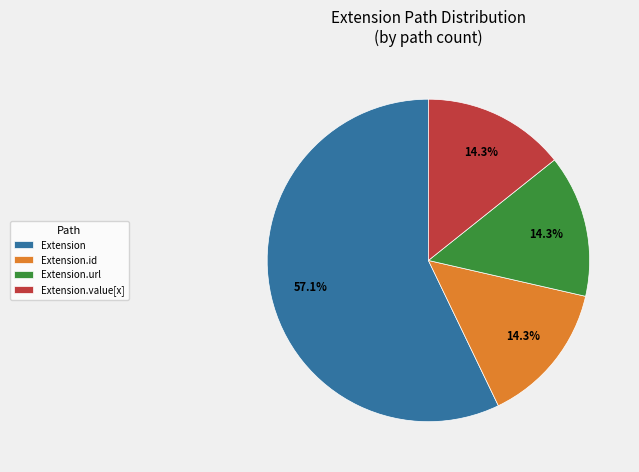

Is there any slice that represents more than half of the pie?

Yes